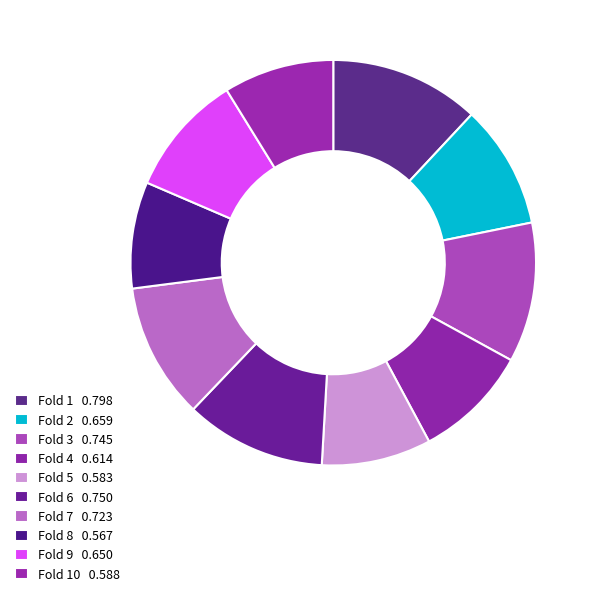

Rank the categories by value from highest to lowest.

1, 6, 3, 7, 2, 9, 4, 10, 5, 8